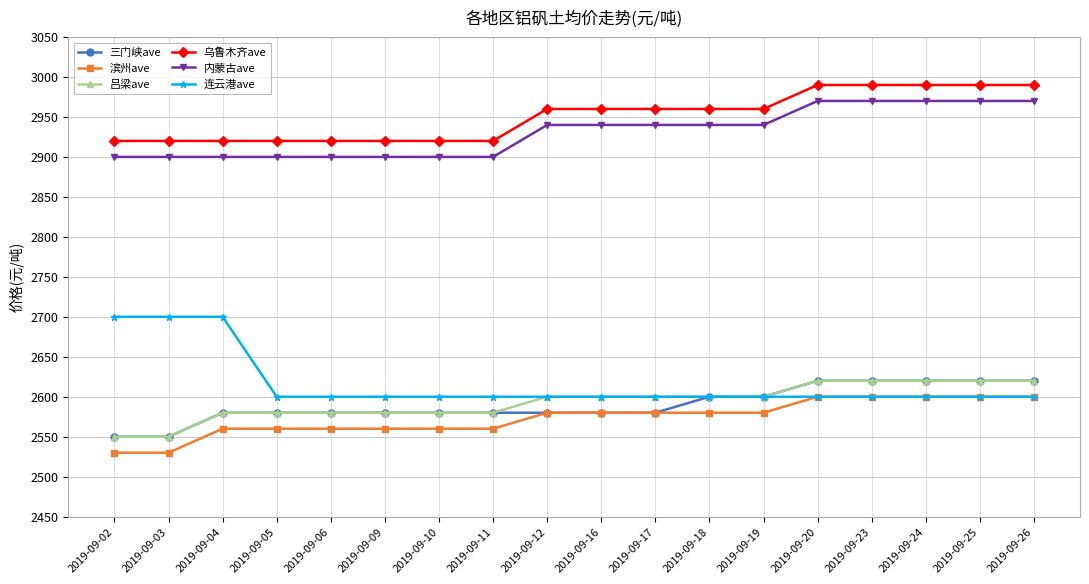

Reading left to right, what are all the values shown in this chart?

三门峡ave: 2019-09-02=2550	2019-09-03=2550	2019-09-04=2580	2019-09-05=2580	2019-09-06=2580	2019-09-09=2580	2019-09-10=2580	2019-09-11=2580	2019-09-12=2580	2019-09-16=2580	2019-09-17=2580	2019-09-18=2600	2019-09-19=2600	2019-09-20=2620	2019-09-23=2620	2019-09-24=2620	2019-09-25=2620	2019-09-26=2620
滨州ave: 2019-09-02=2530	2019-09-03=2530	2019-09-04=2560	2019-09-05=2560	2019-09-06=2560	2019-09-09=2560	2019-09-10=2560	2019-09-11=2560	2019-09-12=2580	2019-09-16=2580	2019-09-17=2580	2019-09-18=2580	2019-09-19=2580	2019-09-20=2600	2019-09-23=2600	2019-09-24=2600	2019-09-25=2600	2019-09-26=2600
吕梁ave: 2019-09-02=2550	2019-09-03=2550	2019-09-04=2580	2019-09-05=2580	2019-09-06=2580	2019-09-09=2580	2019-09-10=2580	2019-09-11=2580	2019-09-12=2600	2019-09-16=2600	2019-09-17=2600	2019-09-18=2600	2019-09-19=2600	2019-09-20=2620	2019-09-23=2620	2019-09-24=2620	2019-09-25=2620	2019-09-26=2620
乌鲁木齐ave: 2019-09-02=2920	2019-09-03=2920	2019-09-04=2920	2019-09-05=2920	2019-09-06=2920	2019-09-09=2920	2019-09-10=2920	2019-09-11=2920	2019-09-12=2960	2019-09-16=2960	2019-09-17=2960	2019-09-18=2960	2019-09-19=2960	2019-09-20=2990	2019-09-23=2990	2019-09-24=2990	2019-09-25=2990	2019-09-26=2990
内蒙古ave: 2019-09-02=2900	2019-09-03=2900	2019-09-04=2900	2019-09-05=2900	2019-09-06=2900	2019-09-09=2900	2019-09-10=2900	2019-09-11=2900	2019-09-12=2940	2019-09-16=2940	2019-09-17=2940	2019-09-18=2940	2019-09-19=2940	2019-09-20=2970	2019-09-23=2970	2019-09-24=2970	2019-09-25=2970	2019-09-26=2970
连云港ave: 2019-09-02=2700	2019-09-03=2700	2019-09-04=2700	2019-09-05=2600	2019-09-06=2600	2019-09-09=2600	2019-09-10=2600	2019-09-11=2600	2019-09-12=2600	2019-09-16=2600	2019-09-17=2600	2019-09-18=2600	2019-09-19=2600	2019-09-20=2600	2019-09-23=2600	2019-09-24=2600	2019-09-25=2600	2019-09-26=2600